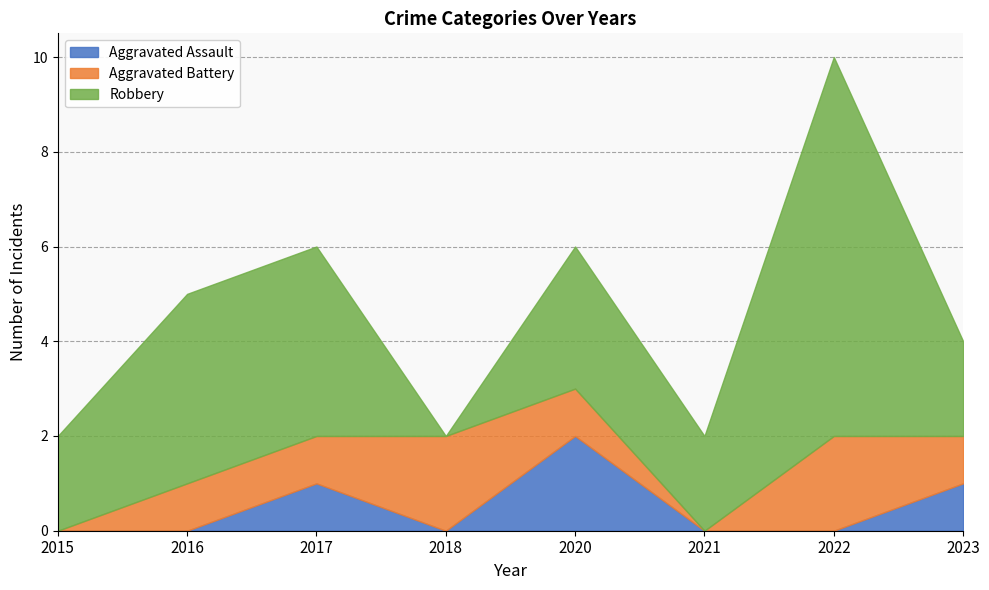

The Robbery series shows 3 at 2017. True or false?

False